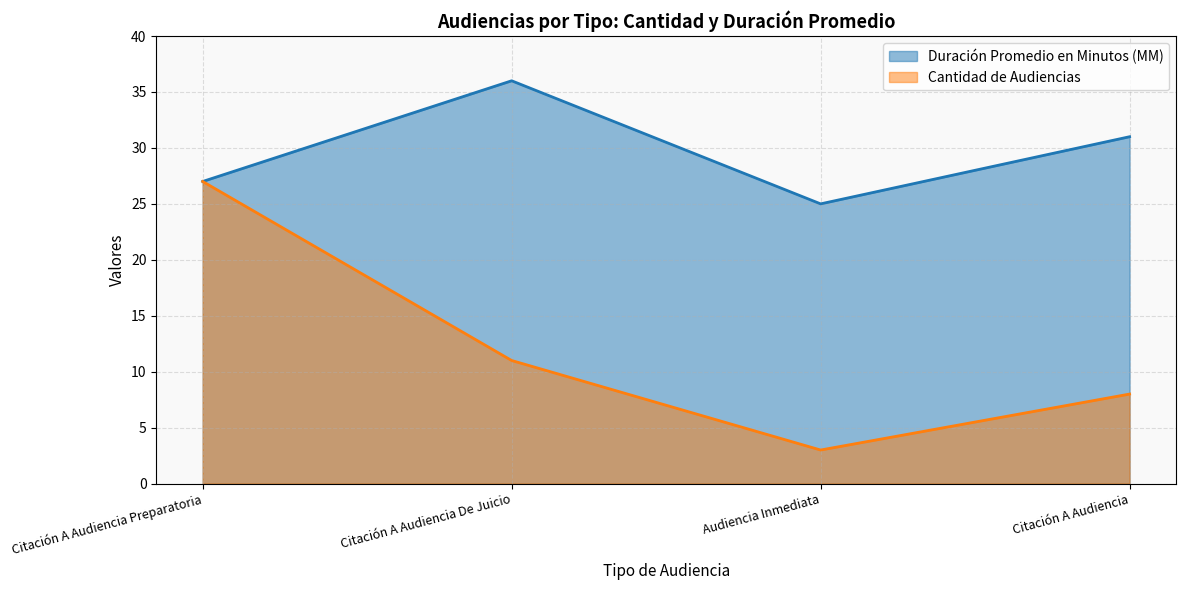

Reading left to right, what are all the values shown in this chart?

Duración Promedio en Minutos (MM): 27	36	25	31
Cantidad de Audiencias: 27	11	3	8